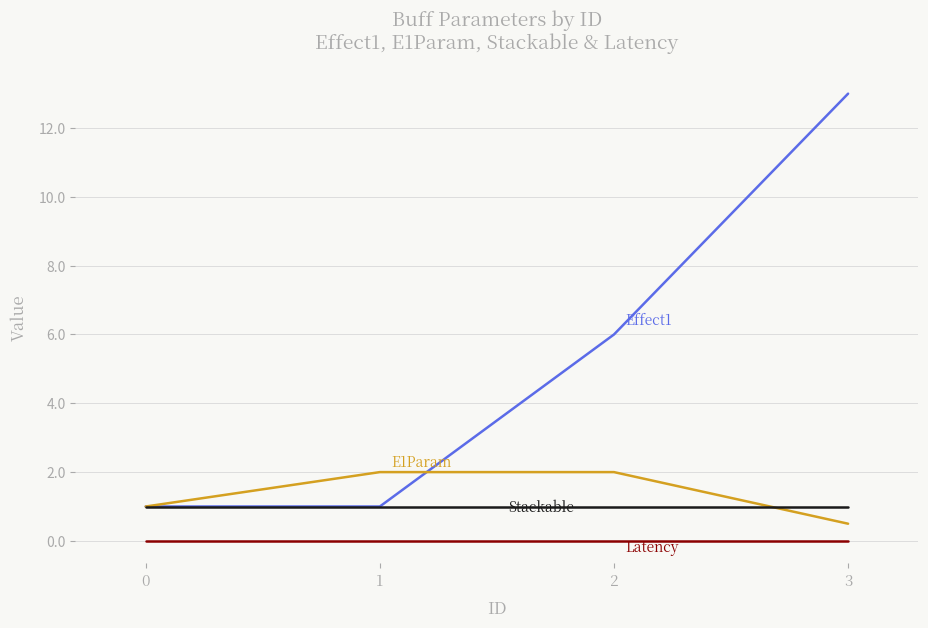

Reading left to right, extract all data points from this chart.

Effect1: 0=1.0	1=1.0	2=6.0	3=13.0
E1Param: 0=1.0	1=2.0	2=2.0	3=0.5
Stackable: 0=1.0	1=1.0	2=1.0	3=1.0
Latency: 0=0.0	1=0.0	2=0.0	3=0.0